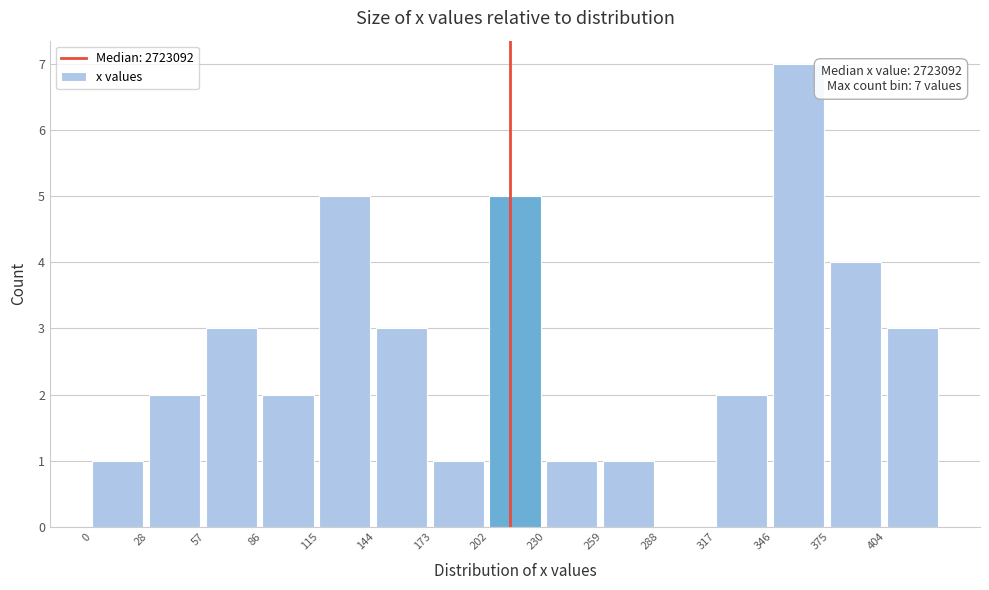

Reading right to left, what are all the values shown in this chart?

404=3	375=4	346=7	317=2	288=0	259=1	230=1	202=5	173=1	144=3	115=5	86=2	57=3	28=2	0=1